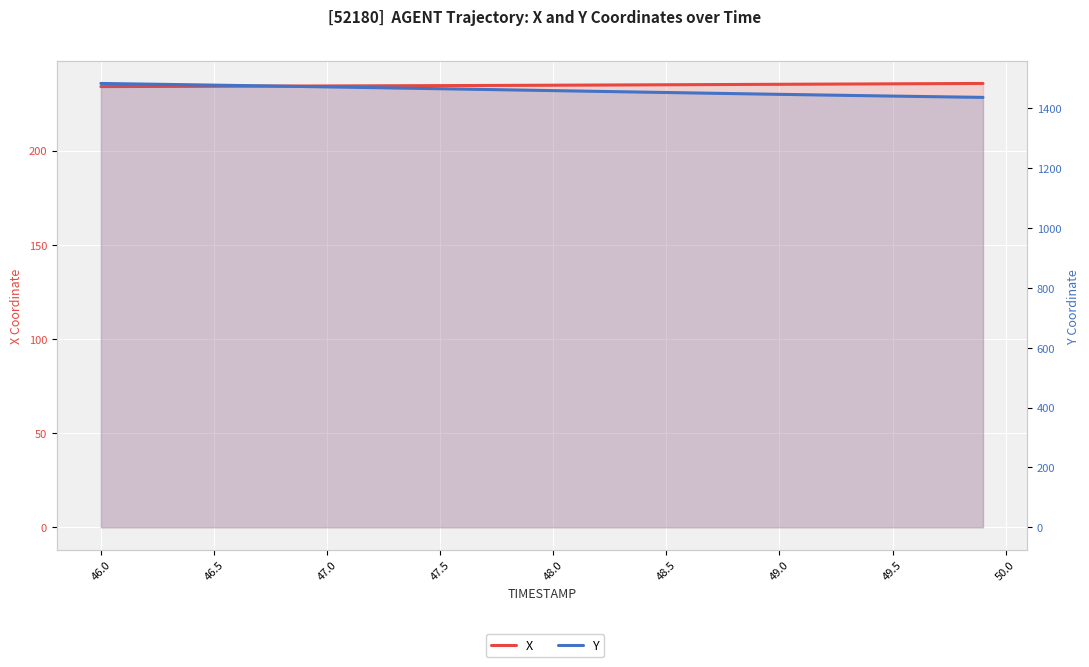

What is the average value of the Y series?

1460.1